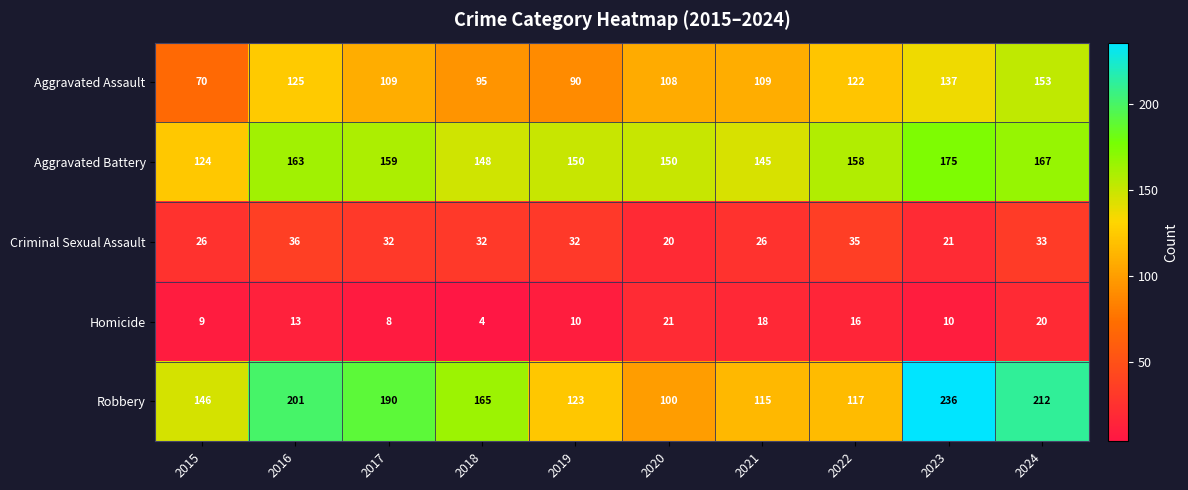

What is the difference between the second highest and second lowest values in the Criminal Sexual Assault series?

14